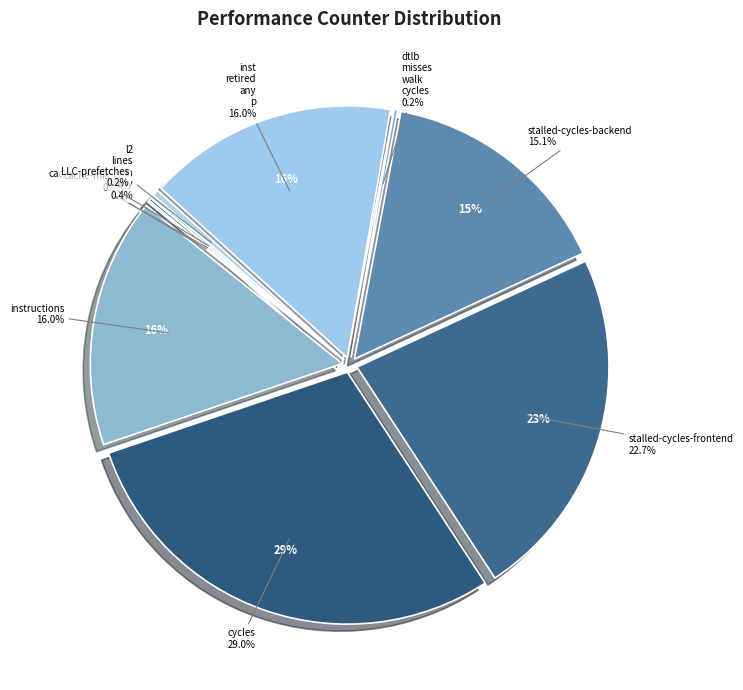

Do inst_retired_any_p and cycles together represent more than half of the pie?

No